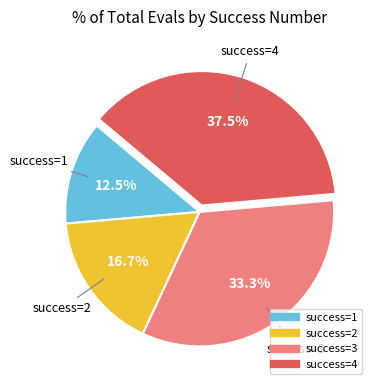

To the nearest percent, what is the difference between the largest and smallest slice percentages?

25%